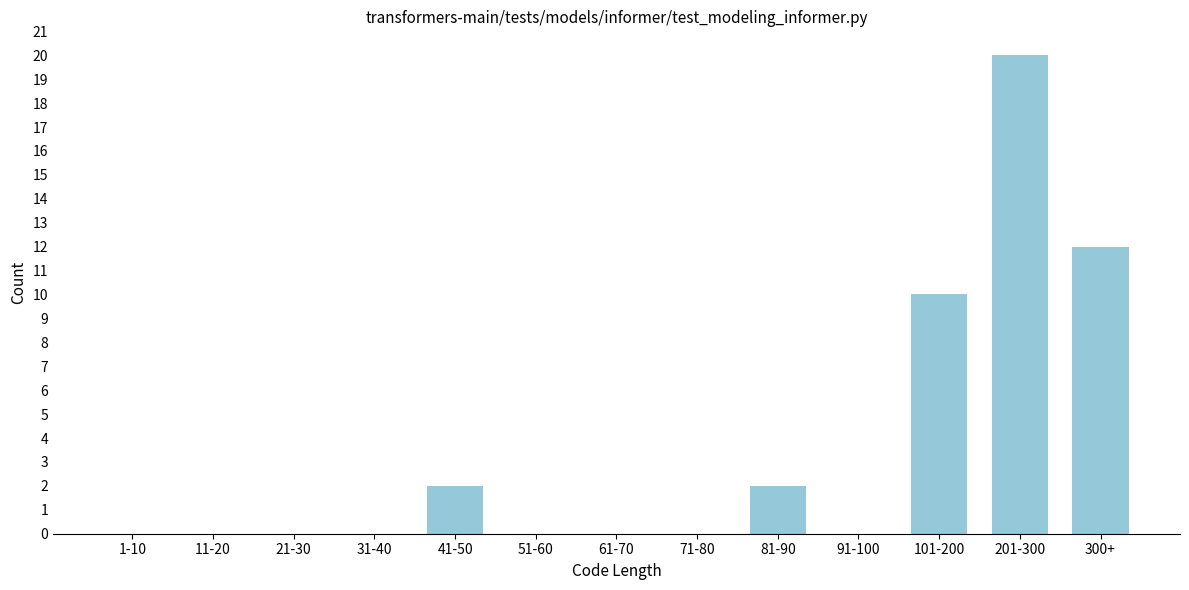

Reading left to right, transcribe all the data shown in this chart.

1-10=0	11-20=0	21-30=0	31-40=0	41-50=2	51-60=0	61-70=0	71-80=0	81-90=2	91-100=0	101-200=10	201-300=20	300+=12